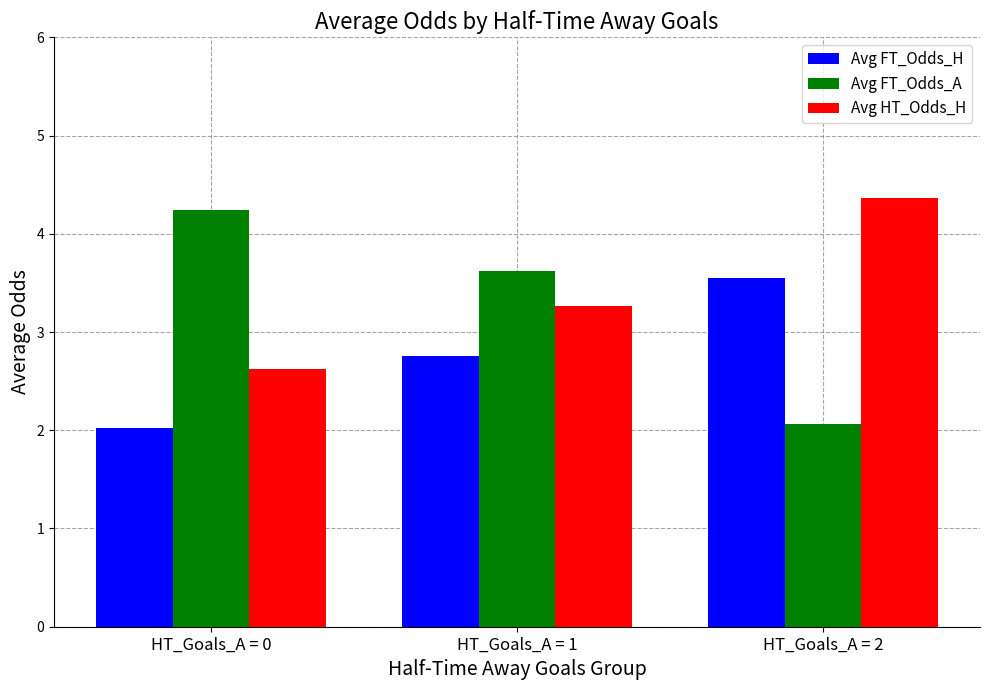

At which category is the sum across all series the highest?

HT_Goals_A = 2